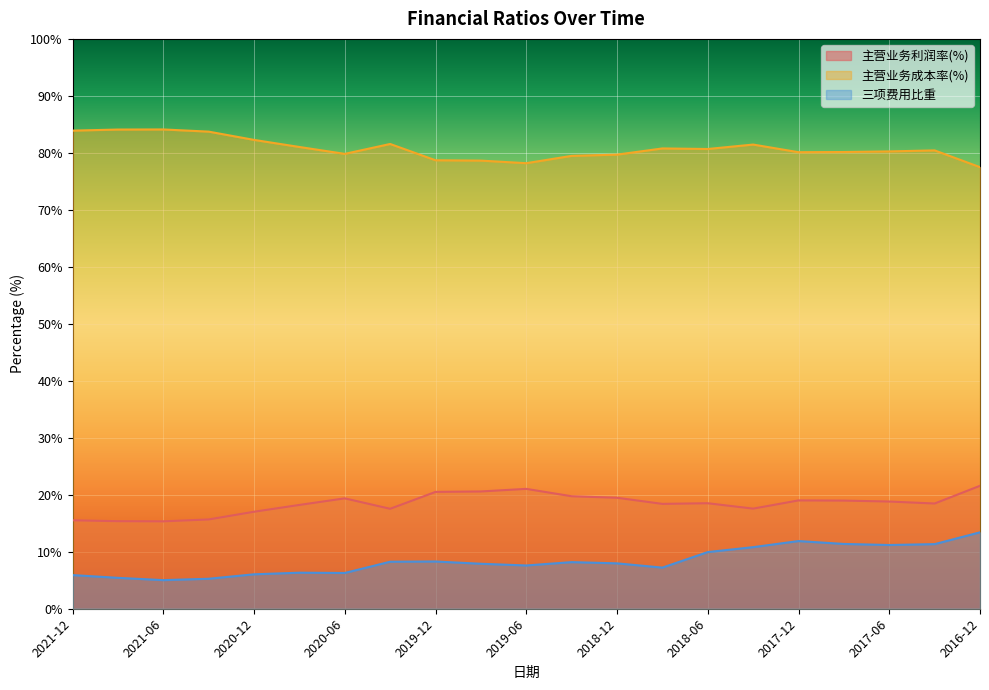

Does the chart display data point markers on the line(s)?

No